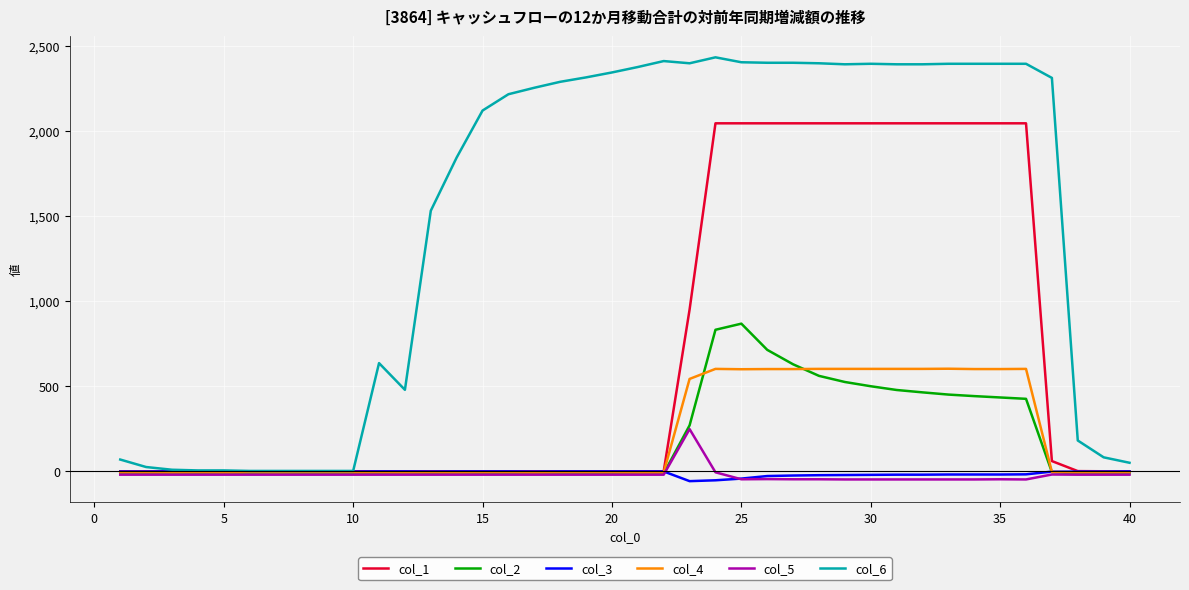

How many times do col_2 and col_3 cross each other?

2